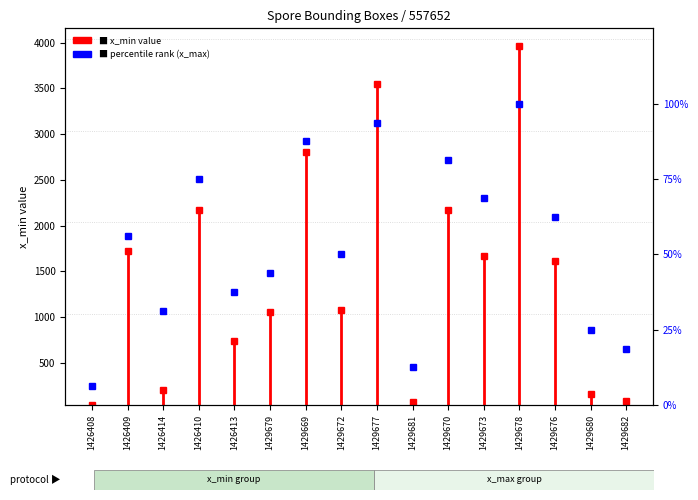

Which category has the lowest value across all series?

1426408